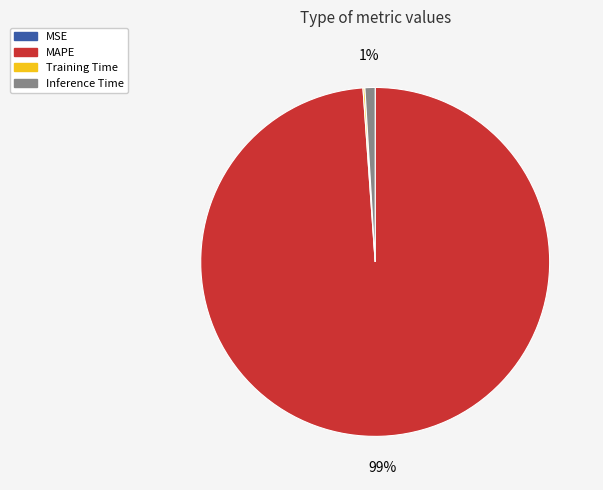

To the nearest percent, what is the average slice percentage?

25%